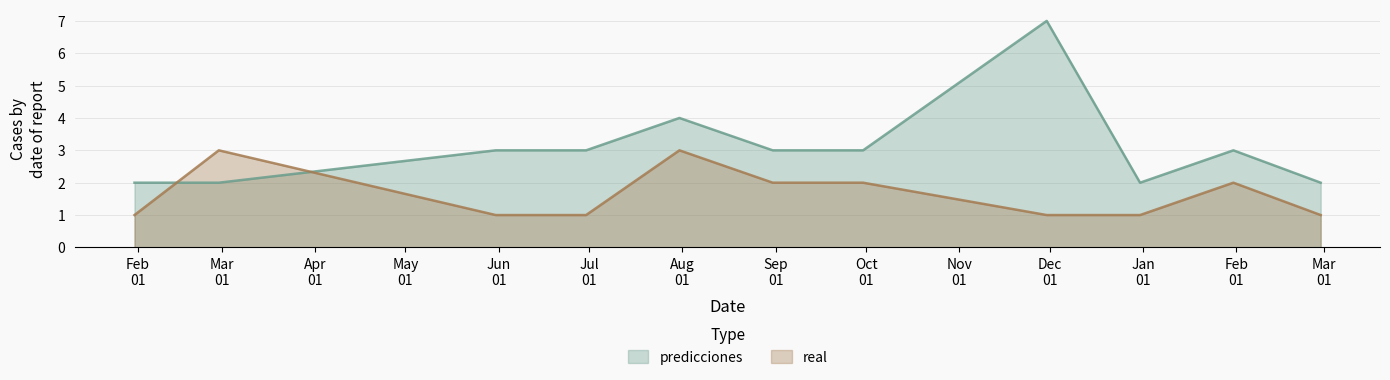

How many values in the predicciones series are below 3?

4